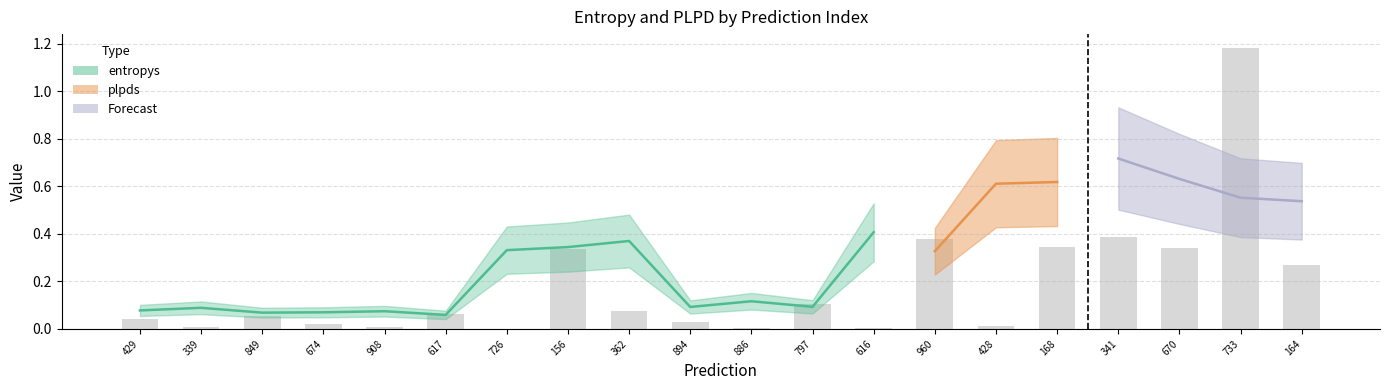

Where is the data nearest to the value 0?

726